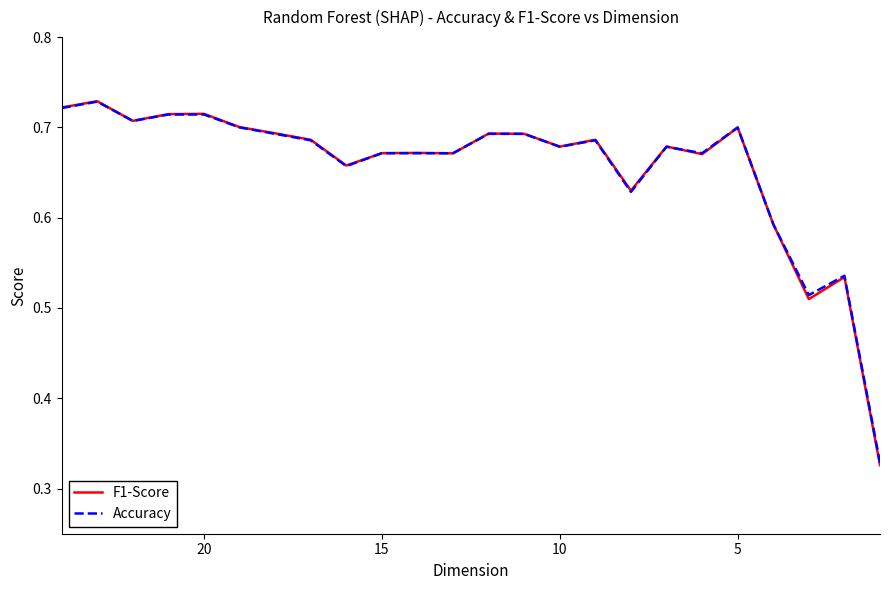

How many lines are shown in the chart?

2